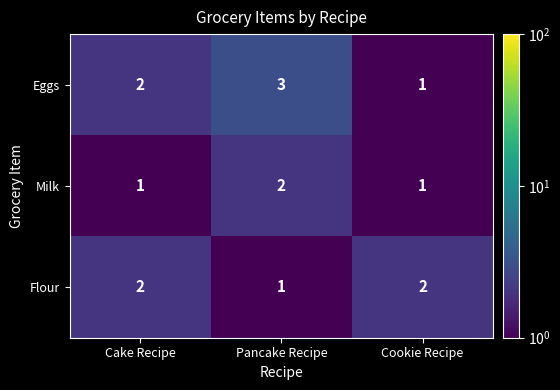

Reading left to right, transcribe all the data shown in this chart.

Eggs: Cake Recipe=2	Pancake Recipe=3	Cookie Recipe=1
Milk: Cake Recipe=1	Pancake Recipe=2	Cookie Recipe=1
Flour: Cake Recipe=2	Pancake Recipe=1	Cookie Recipe=2